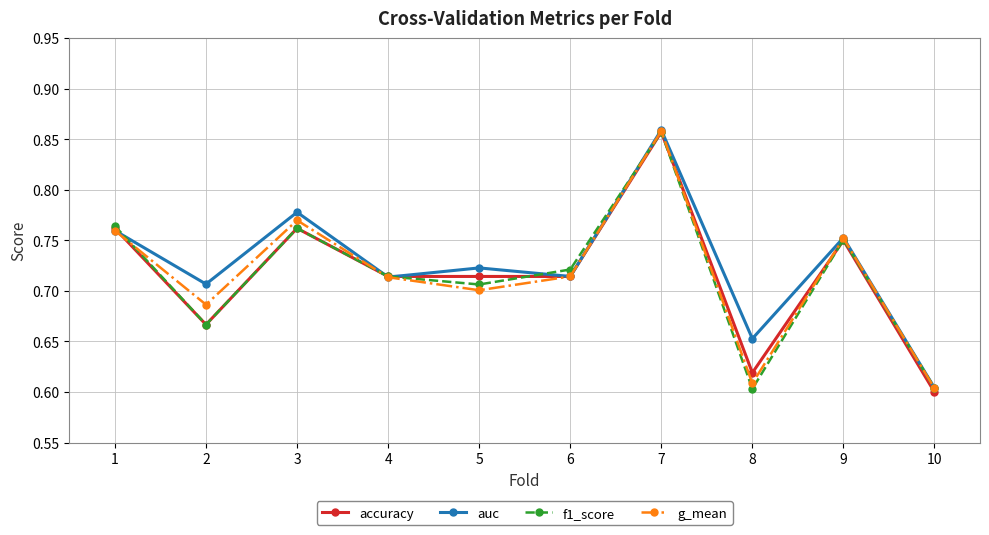

What is the total value across all series at 3?

3.1